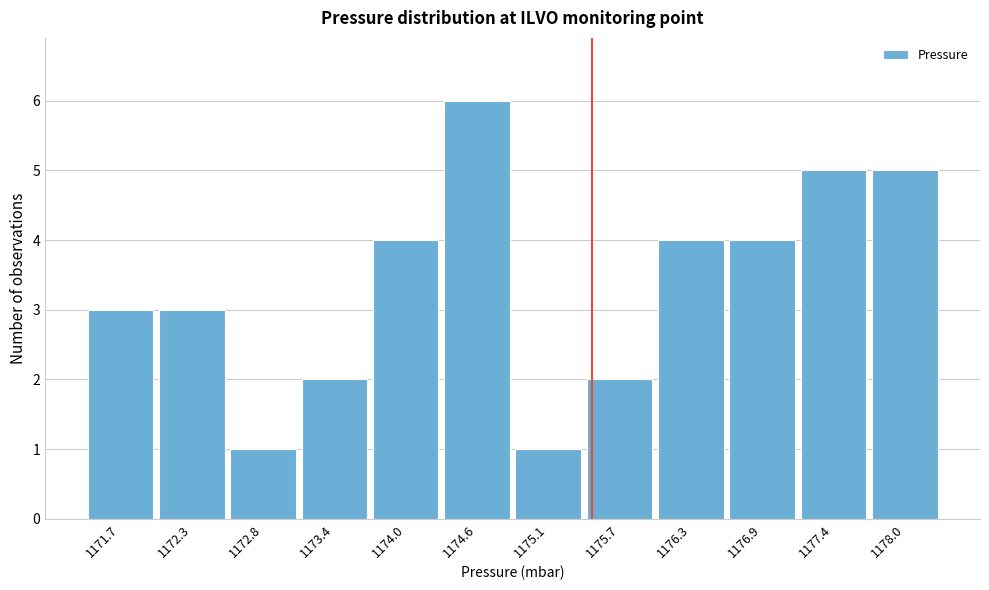

Reading left to right, list all the values displayed in this chart.

3	3	1	2	4	6	1	2	4	4	5	5